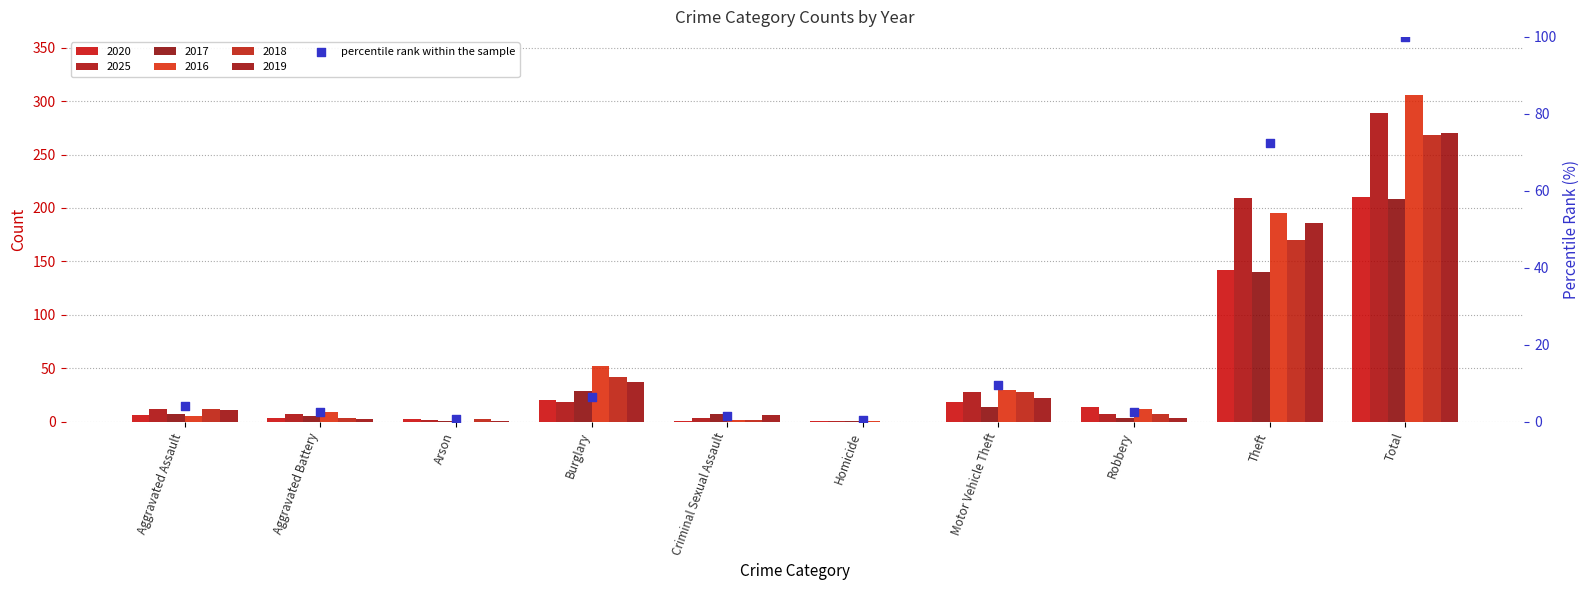

Approximately how many times larger is the value at Aggravated Battery compared to Motor Vehicle Theft?

0.2